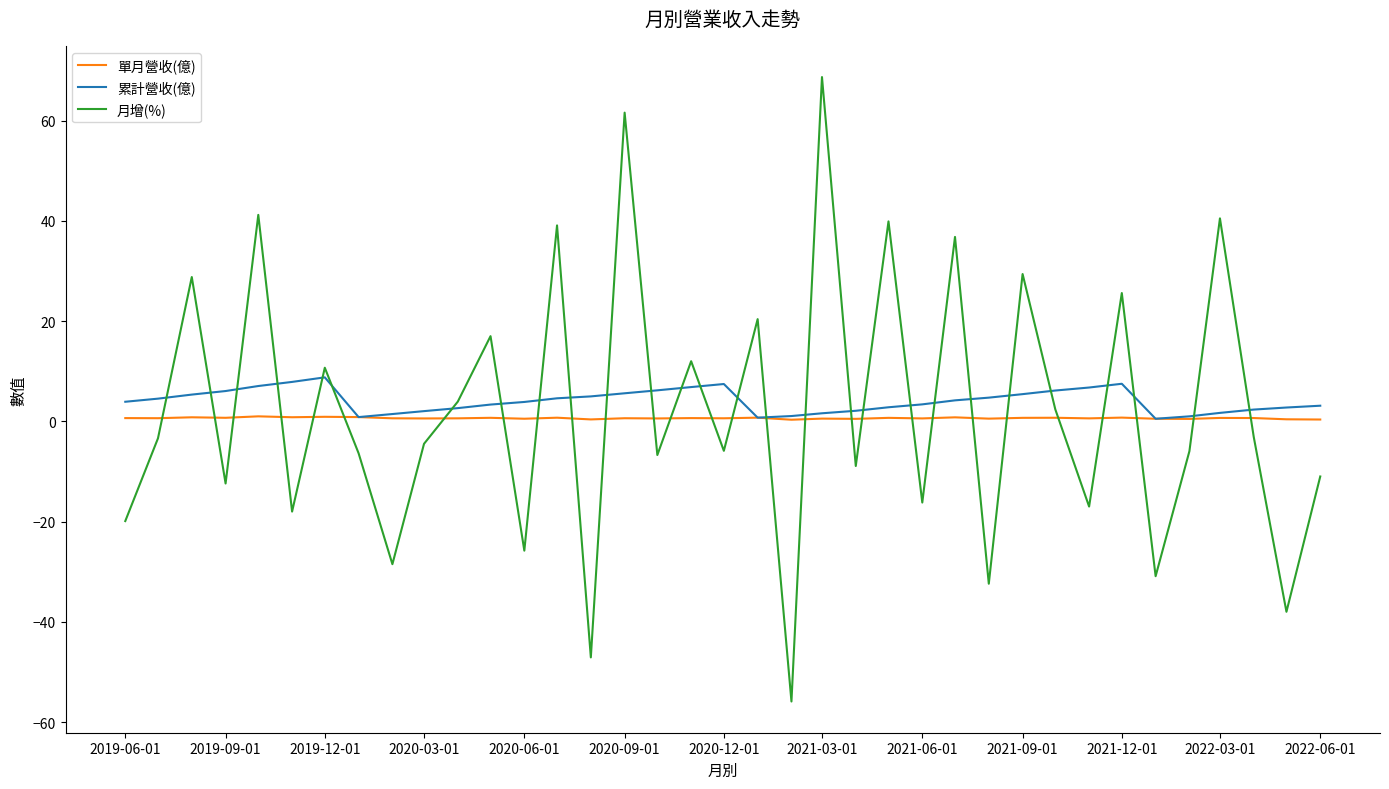

Rank the series by their average value, from lowest to highest.

單月營收(億), 月增(%), 累計營收(億)